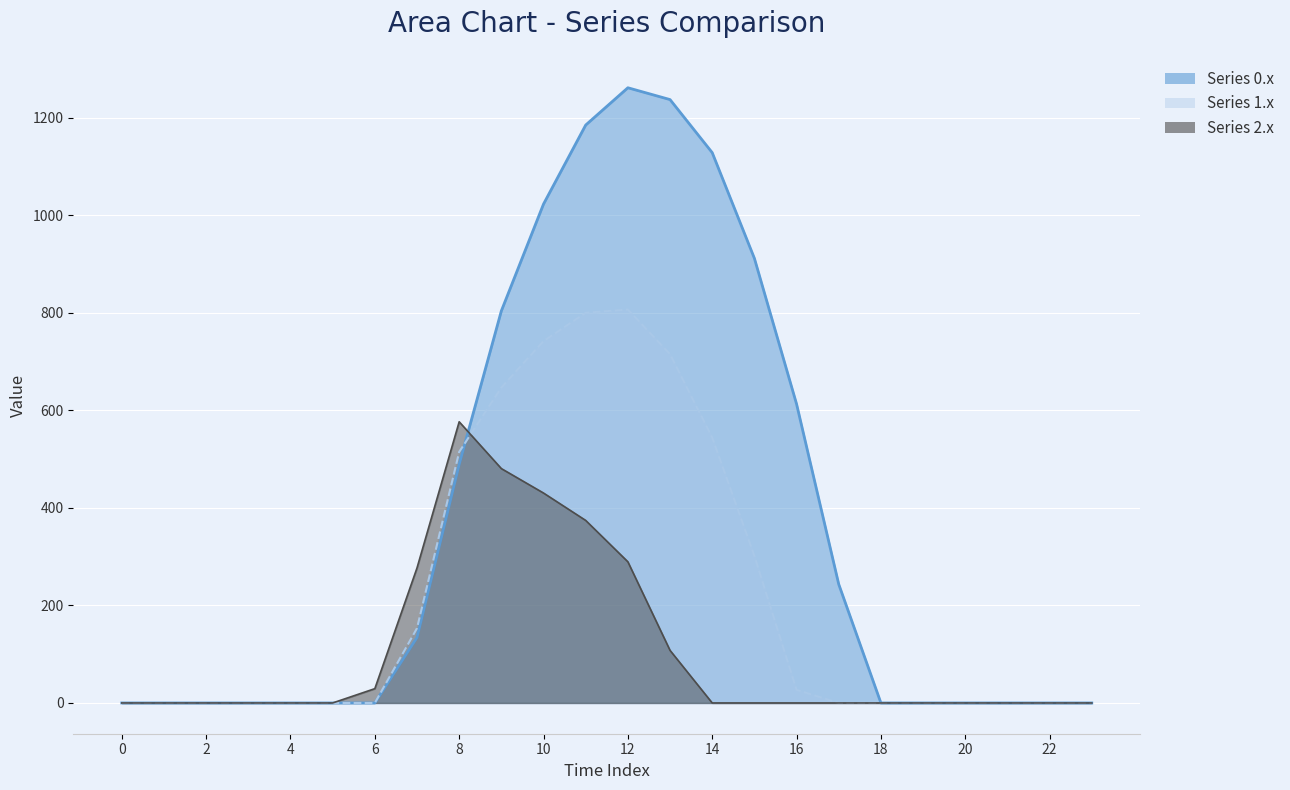

Between 7 and 17, which is larger?

17